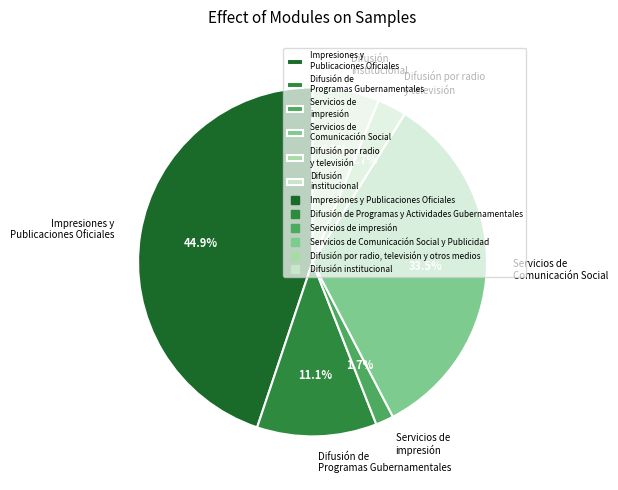

How many slices are in this pie chart?

6